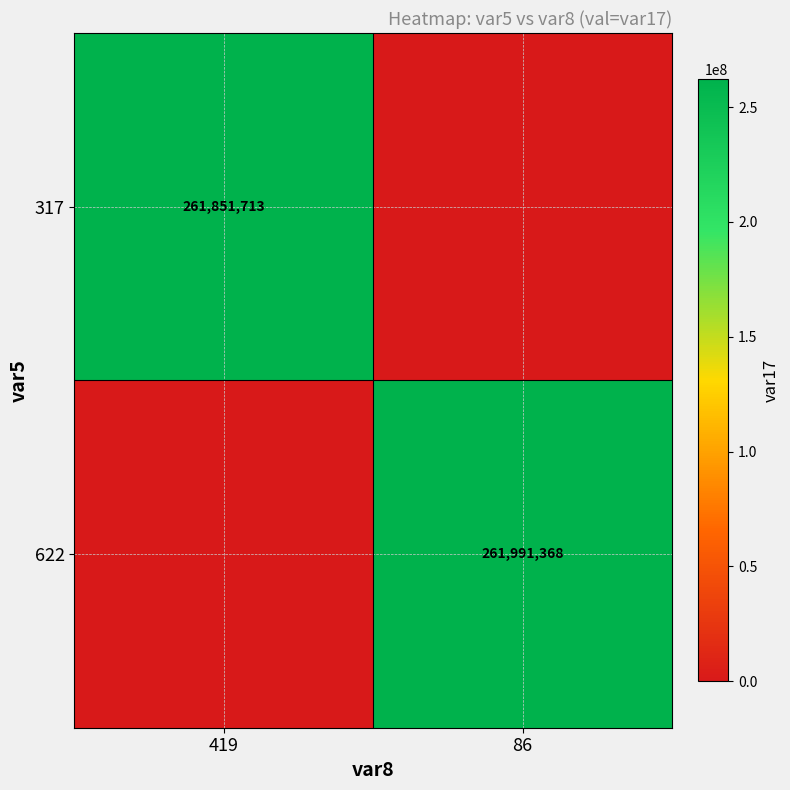

At how many categories does at least one series exceed 232996466?

2